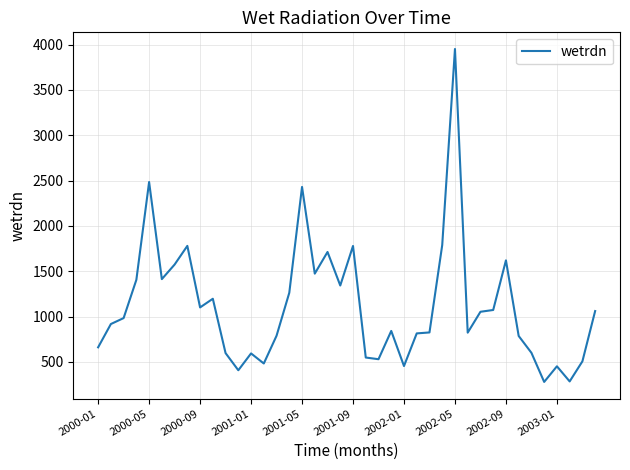

What is the difference between the maximum and minimum values?

3674.1